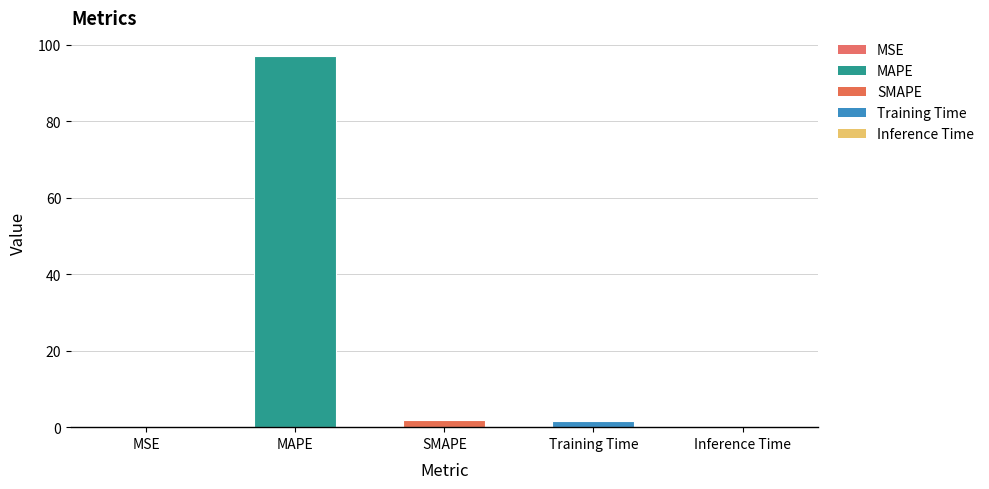

True or false: the data shows 0.0 at MSE.

True